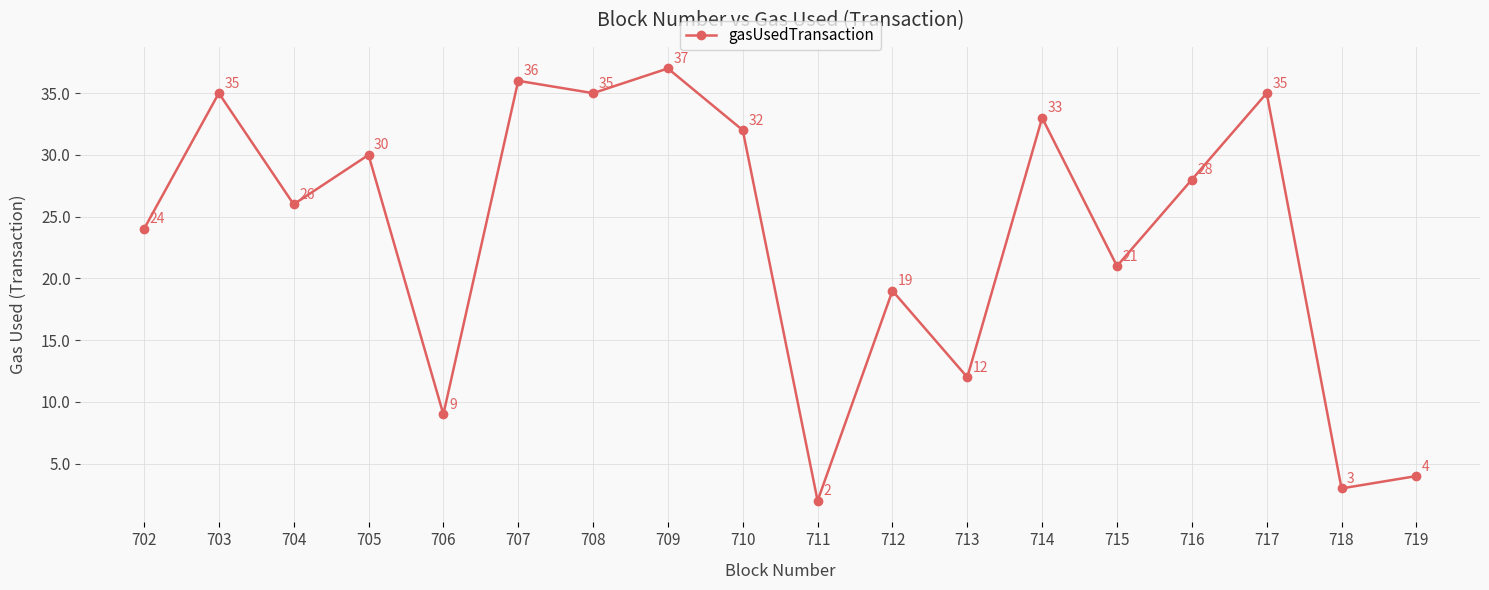

At which category does the data reach its first local peak?

703